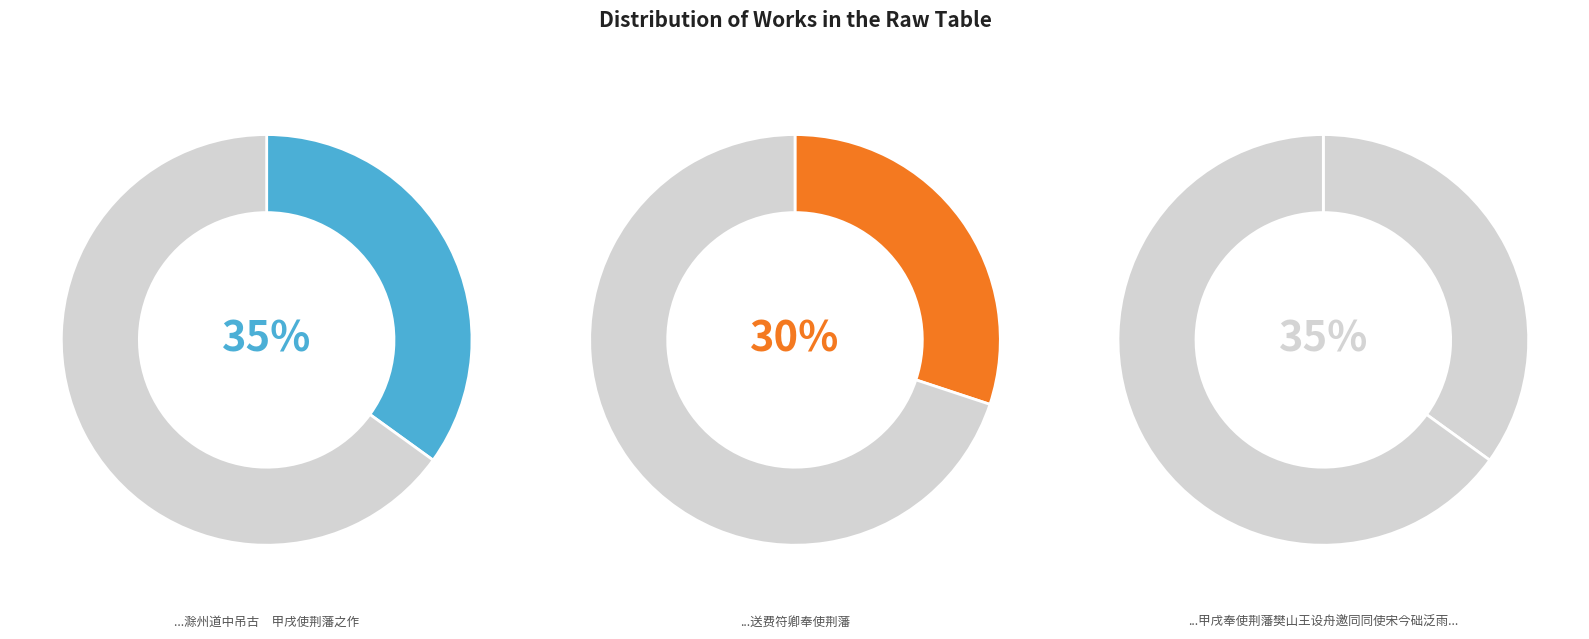

Does 甲戌奉使荆藩樊山王设舟邀同同使宋今础泛雨湖是日连阴霢霂及登舟而明湖已开霁相迎矣 account for over 50% of the chart?

No